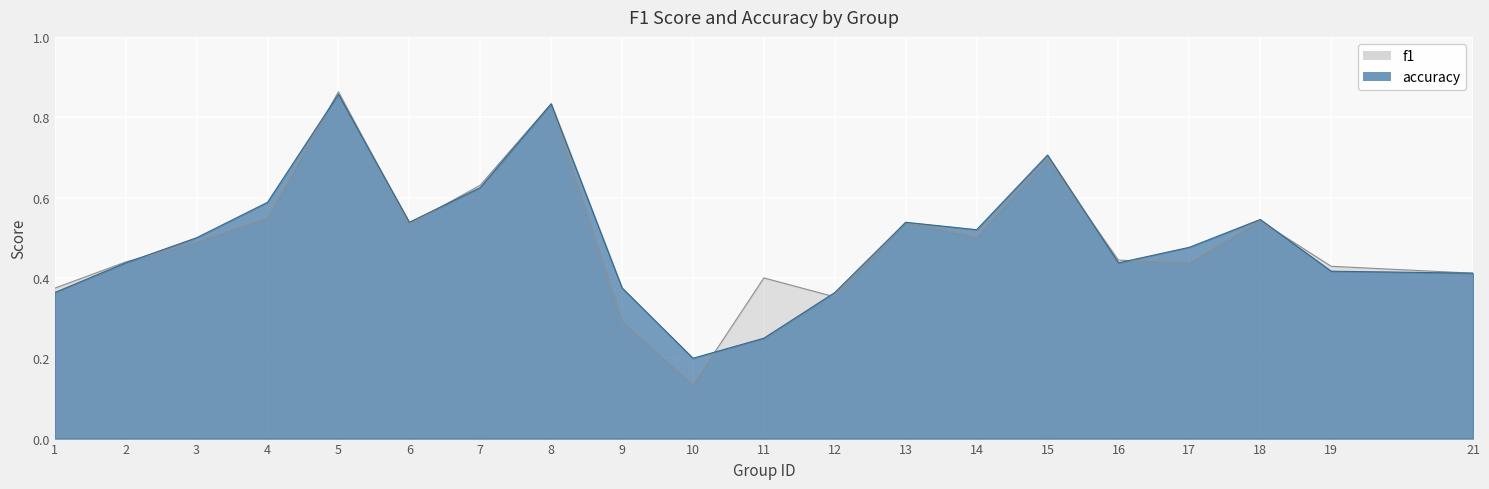

What are all the series names shown in the legend?

f1, accuracy